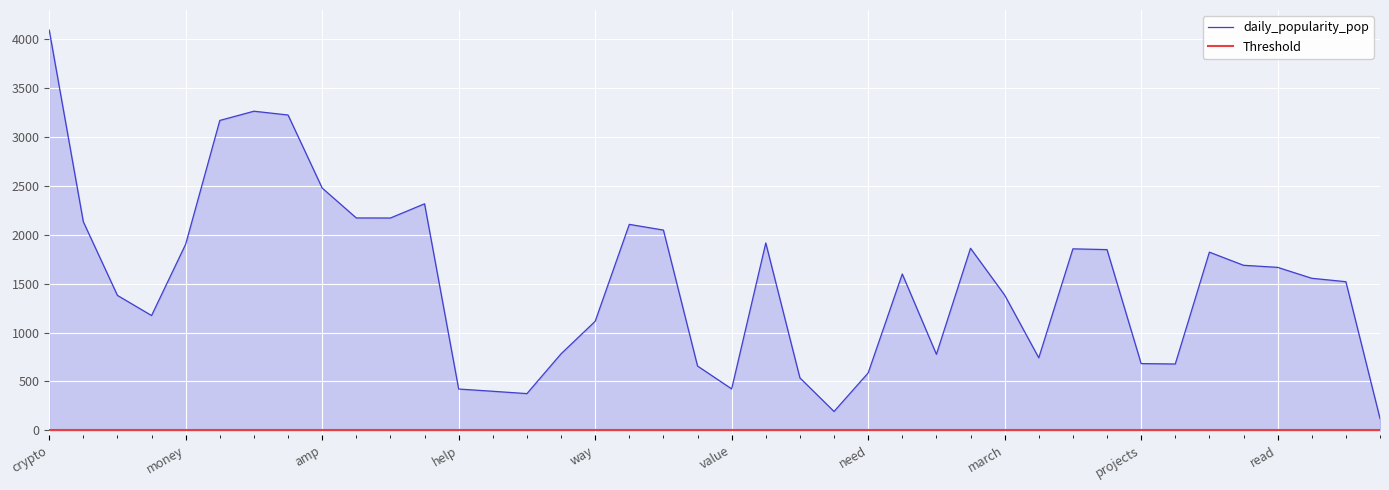

Reading left to right, what are all the values shown in this chart?

crypto=4094.2	people=2133.3	market=1380.2	time=1174.3	money=1904.4	cryptocurrency=3169.5	https=3263.8	com=3225.1	amp=2478.0	www=2172.2	https www=2171.8	bitcoin=2317.1	help=422.9	auto=399.9	preview=376.0	btc=782.8	way=1115.4	use=2106.7	share=2048.4	want=658.1	value=424.2	non=1916.5	cryptocurrencies=537.1	create=193.3	need=587.2	don=1599.1	lot=778.2	reddit=1862.3	march=1383.9	blockchain=742.0	invest=1856.5	profit=1848.6	projects=683.0	worth=678.8	wallet=1822.5	trade=1688.3	read=1667.0	quick=1555.4	sort=1520.5	hate=122.0